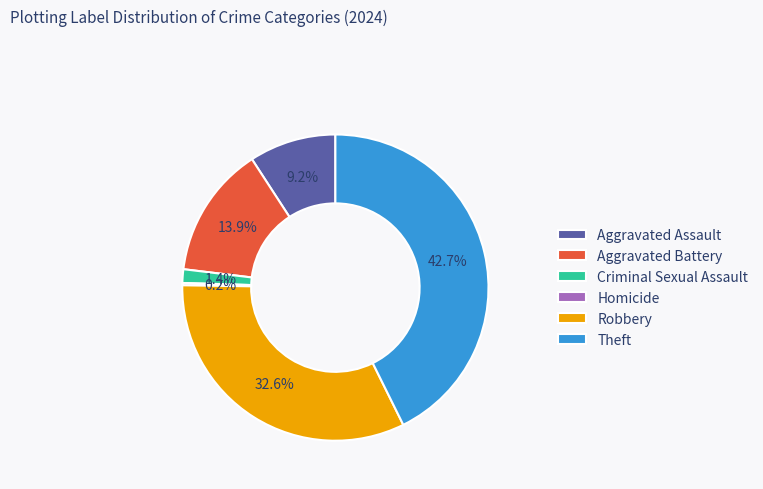

Does Aggravated Assault account for over 50% of the chart?

No